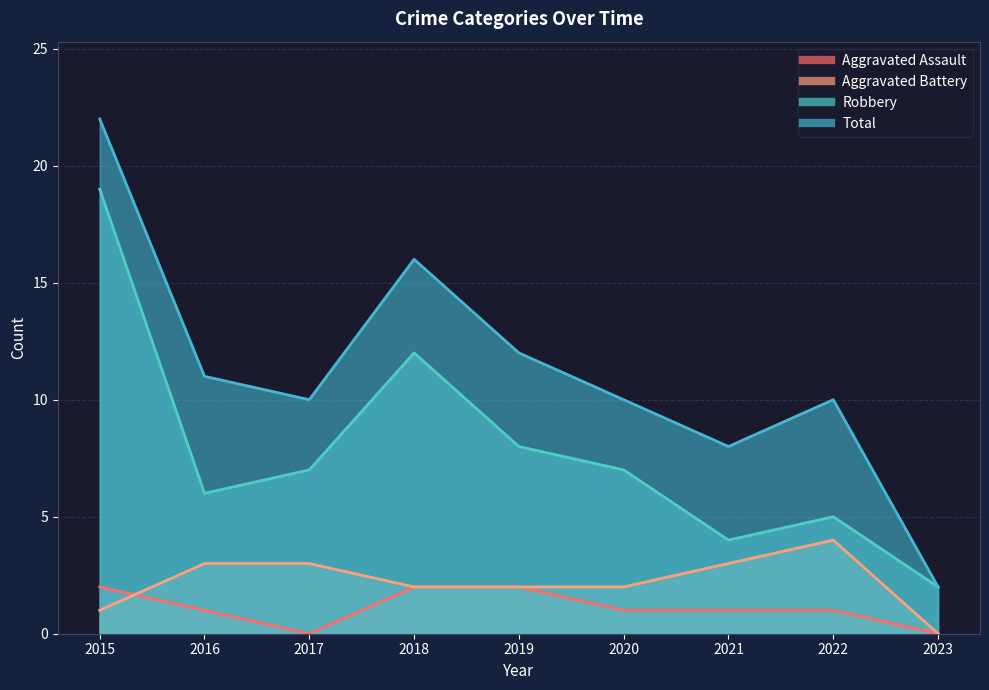

What is the difference between the Total values at 2017 and 2015?

12